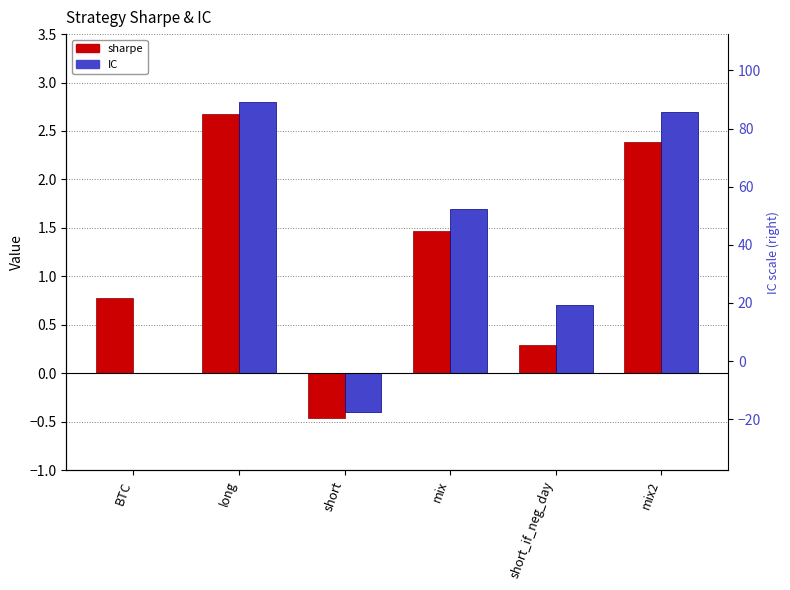

Does the chart contain any negative values?

Yes